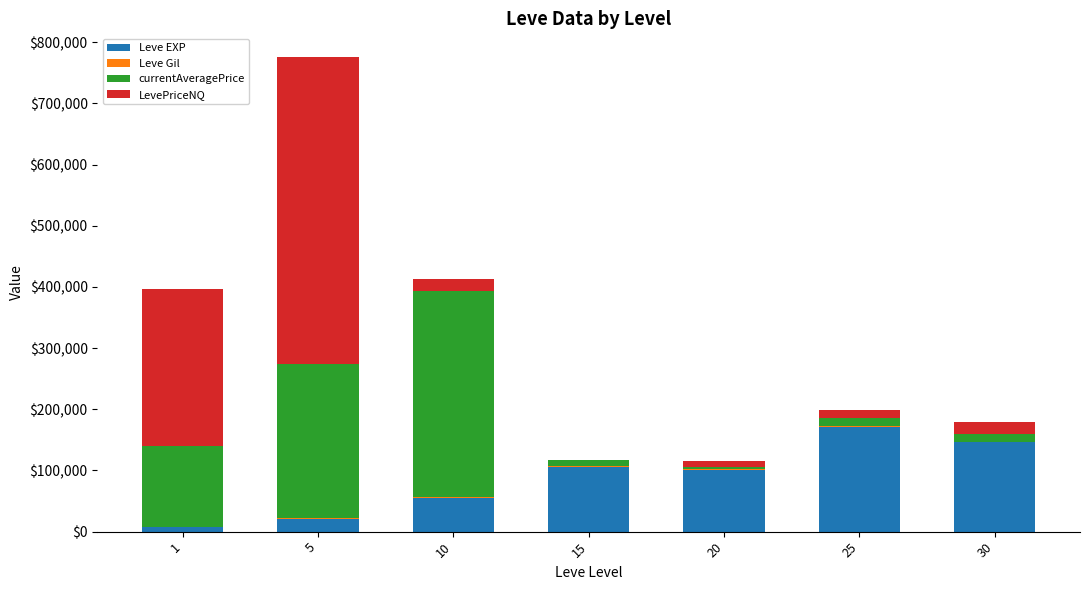

At which category is the sum across all series the highest?

5